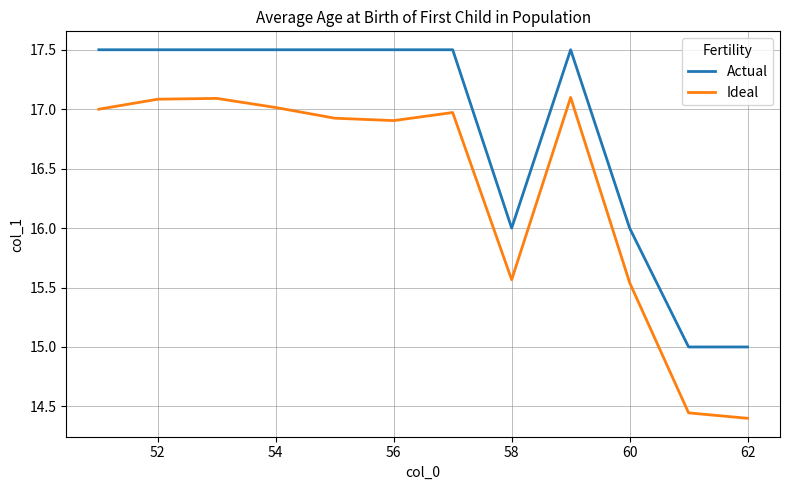

Which series has the largest total across all categories?

Actual